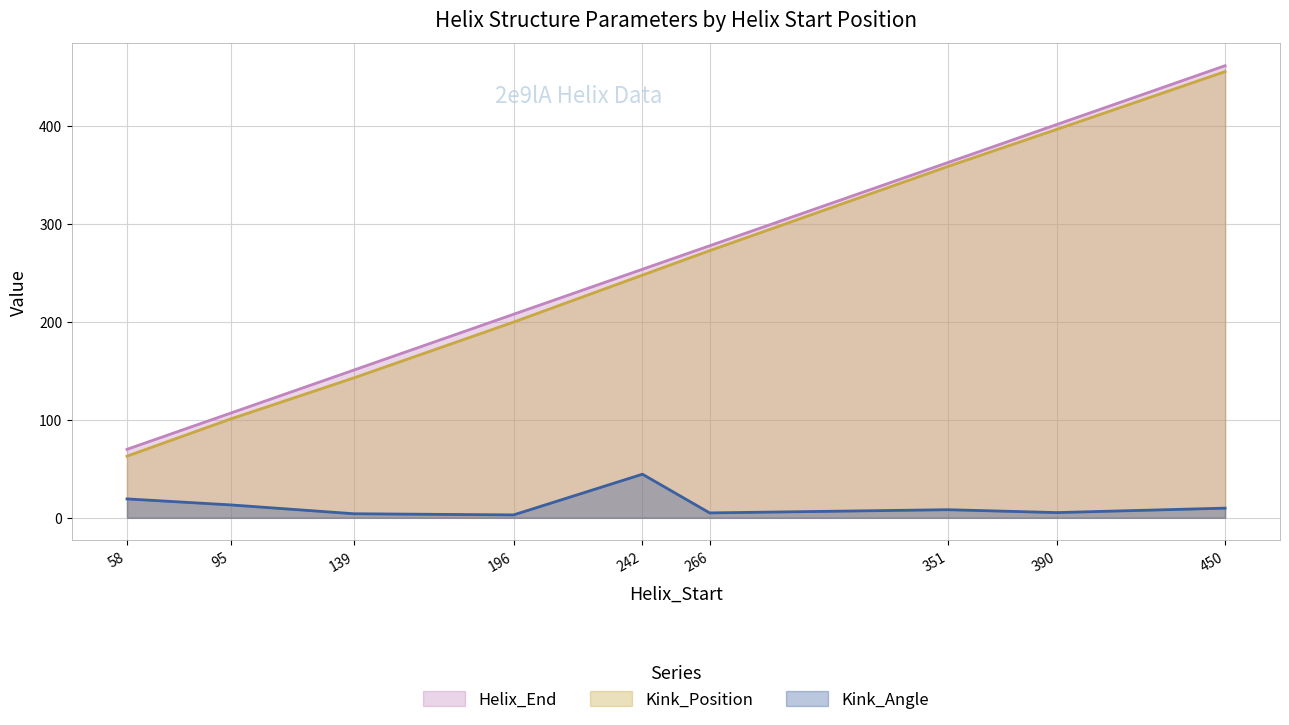

What is the value of the Kink_Angle point at the 3rd from the left?

4.2